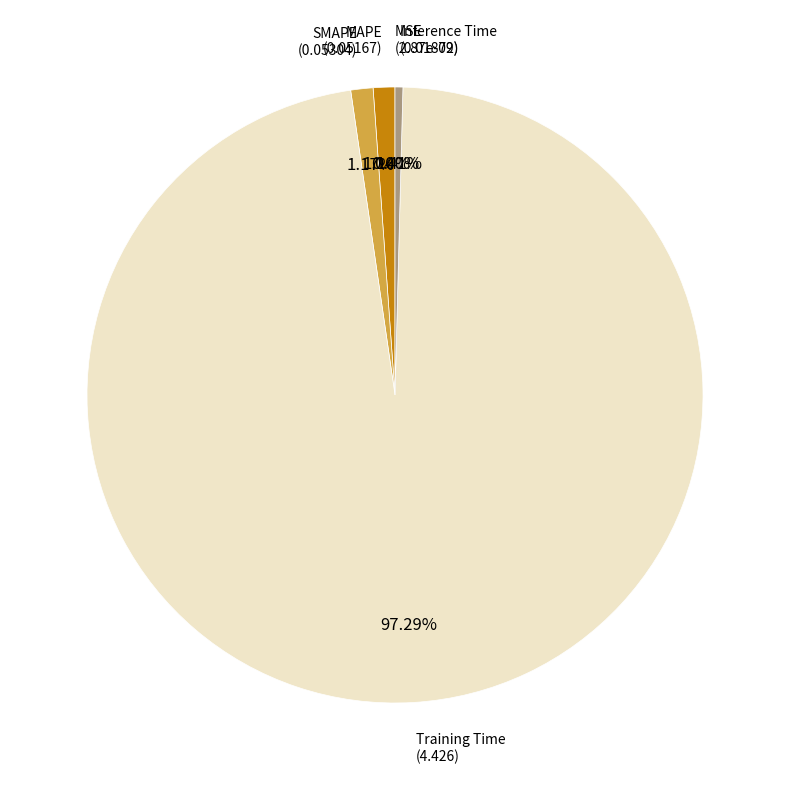

What is the total percentage of MAPE and Inference Time?

1.5%